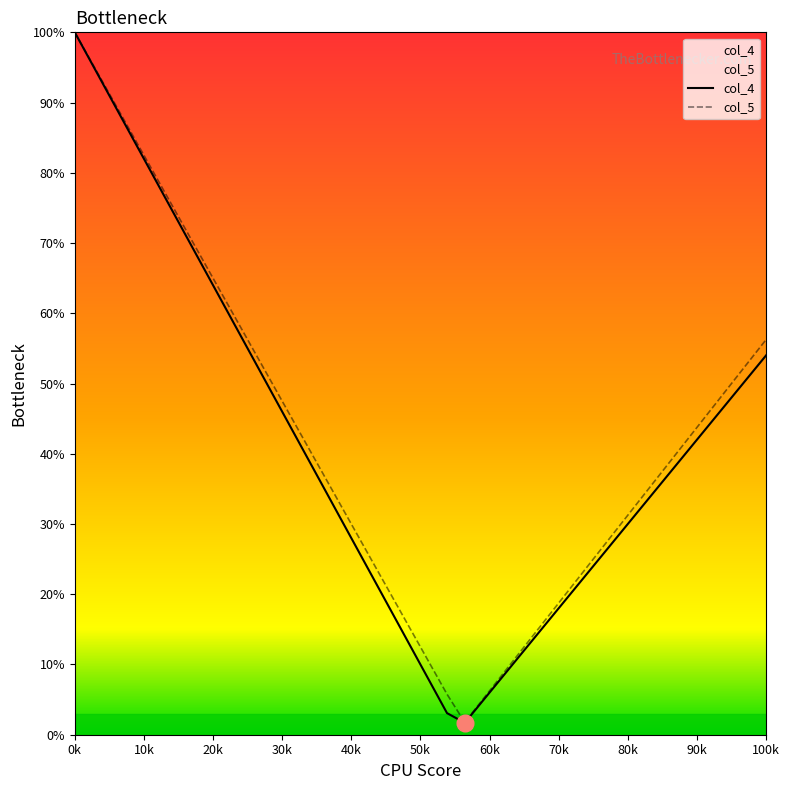

Rank the series by their average value, from highest to lowest.

col_5, col_4